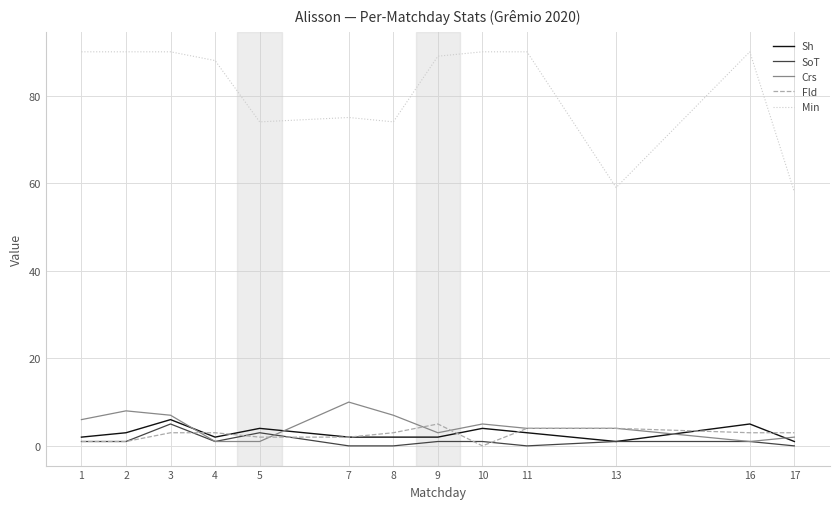

What is the highest value of the Sh series?

6